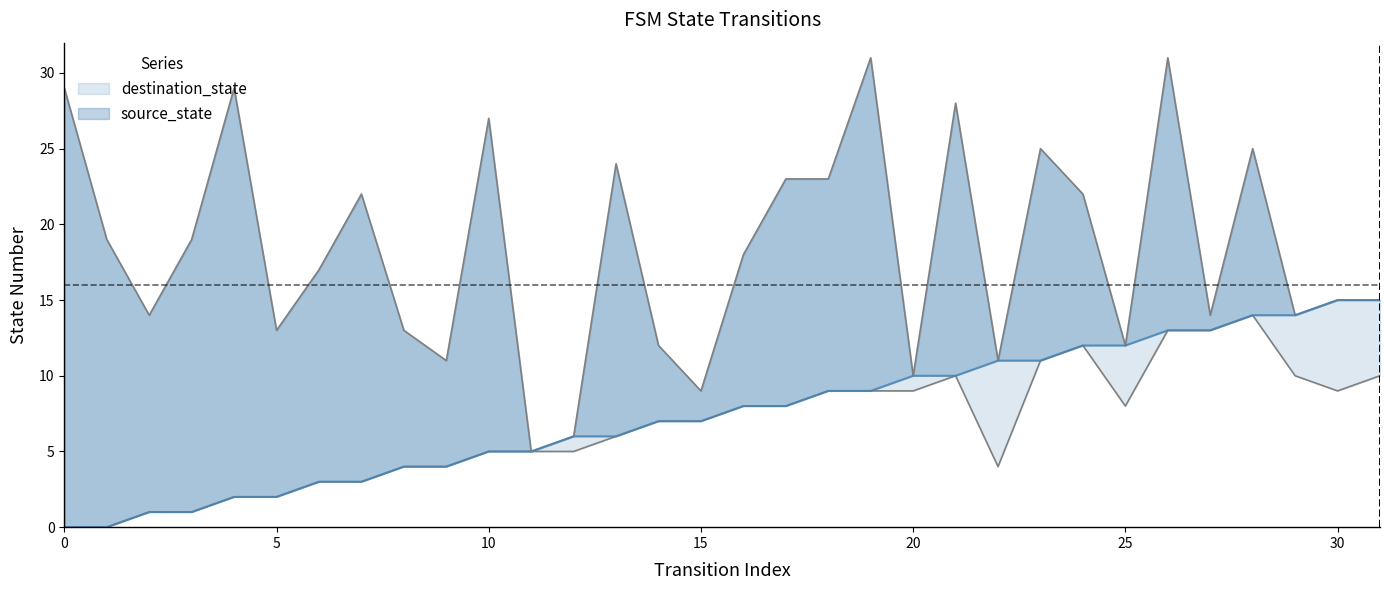

What is the value of the 18th point from the left?

8